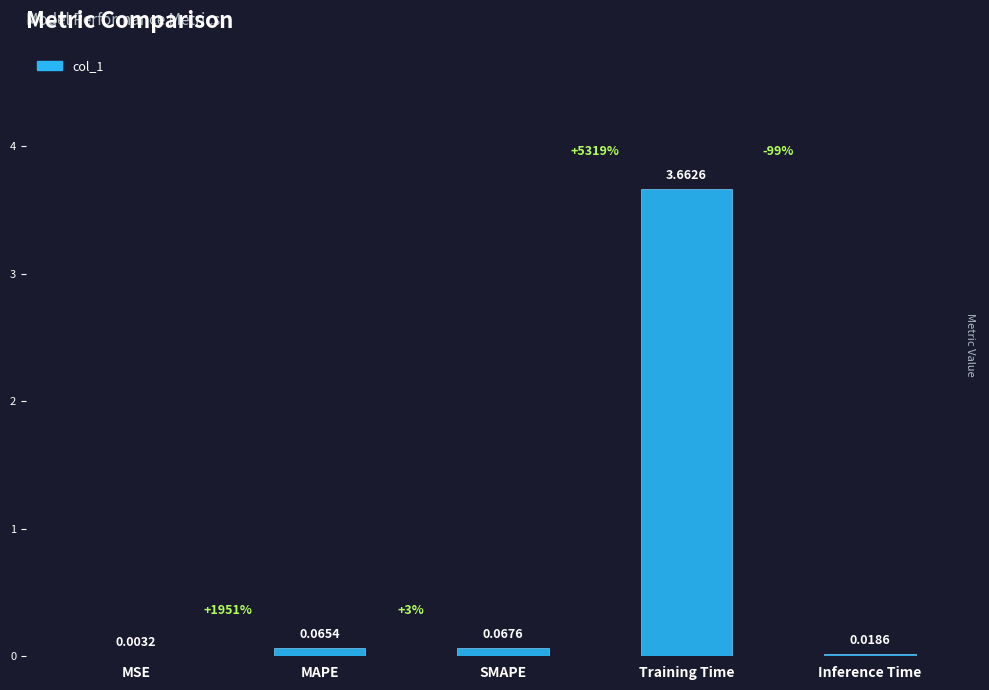

Which label corresponds to the largest value in the chart?

Training Time